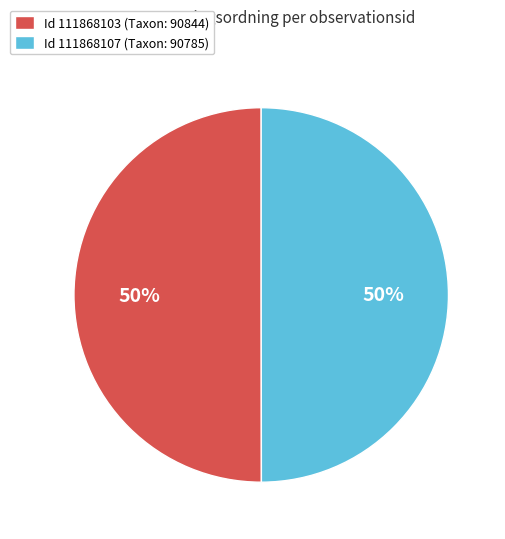

What is the ratio of the value at Id 111868107 (Taxon: 90785) to the value at Id 111868103 (Taxon: 90844)?

1.0